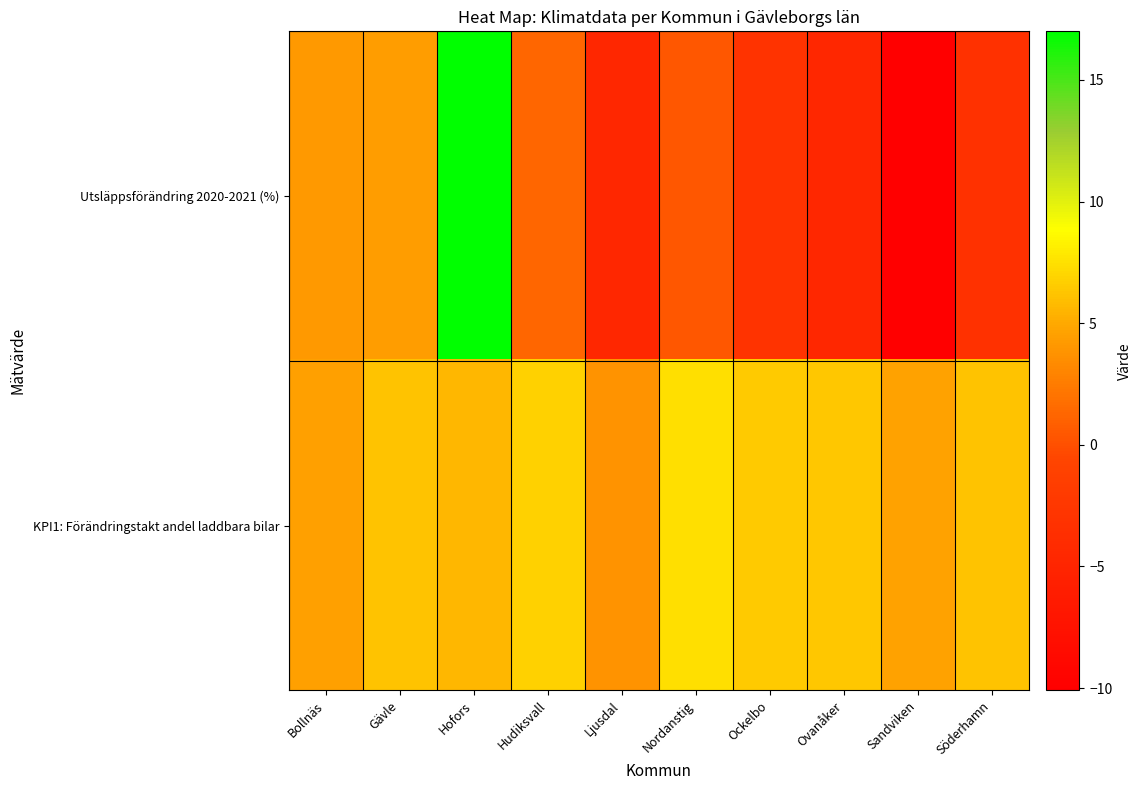

Reading left to right, what are all the values shown in this chart?

Utsläppsförändring 2020-2021 (%): Bollnäs=4.1	Gävle=4.3	Hofors=17.0	Hudiksvall=1.3	Ljusdal=-4.7	Nordanstig=0.4	Ockelbo=-3.0	Ovanåker=-4.6	Sandviken=-10.1	Söderhamn=-3.3
KPI1: Förändringstakt andel laddbara bilar: Bollnäs=4.6	Gävle=6.1	Hofors=5.6	Hudiksvall=6.8	Ljusdal=3.8	Nordanstig=7.4	Ockelbo=6.5	Ovanåker=6.4	Sandviken=4.7	Söderhamn=6.1